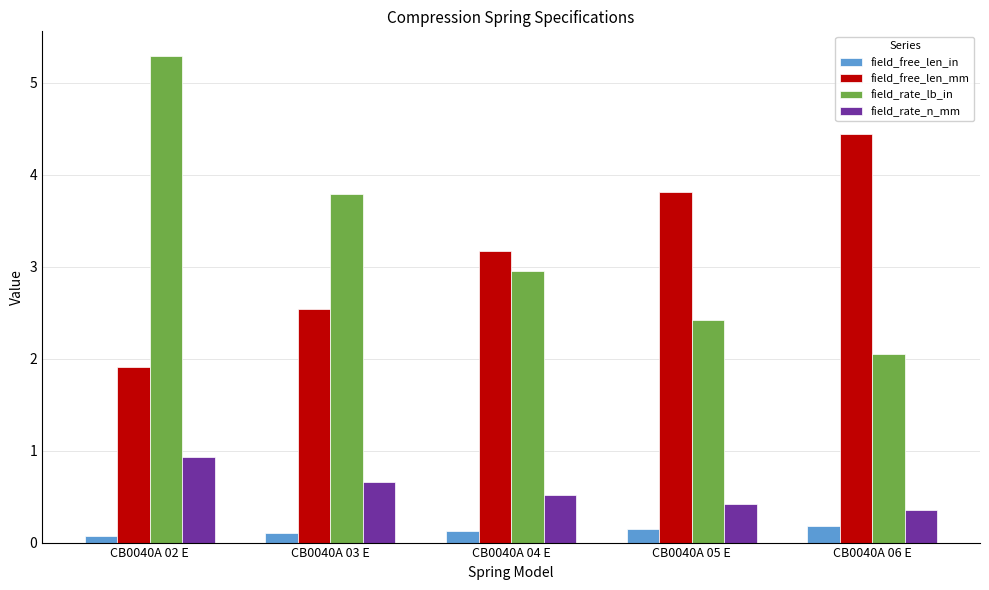

The field_rate_n_mm series shows 1.0 at CB0040A 03 E. True or false?

False